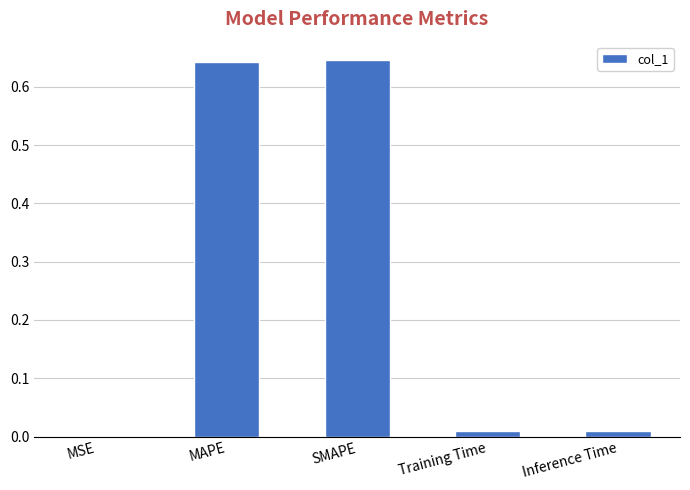

What is the sum of all values?

1.3